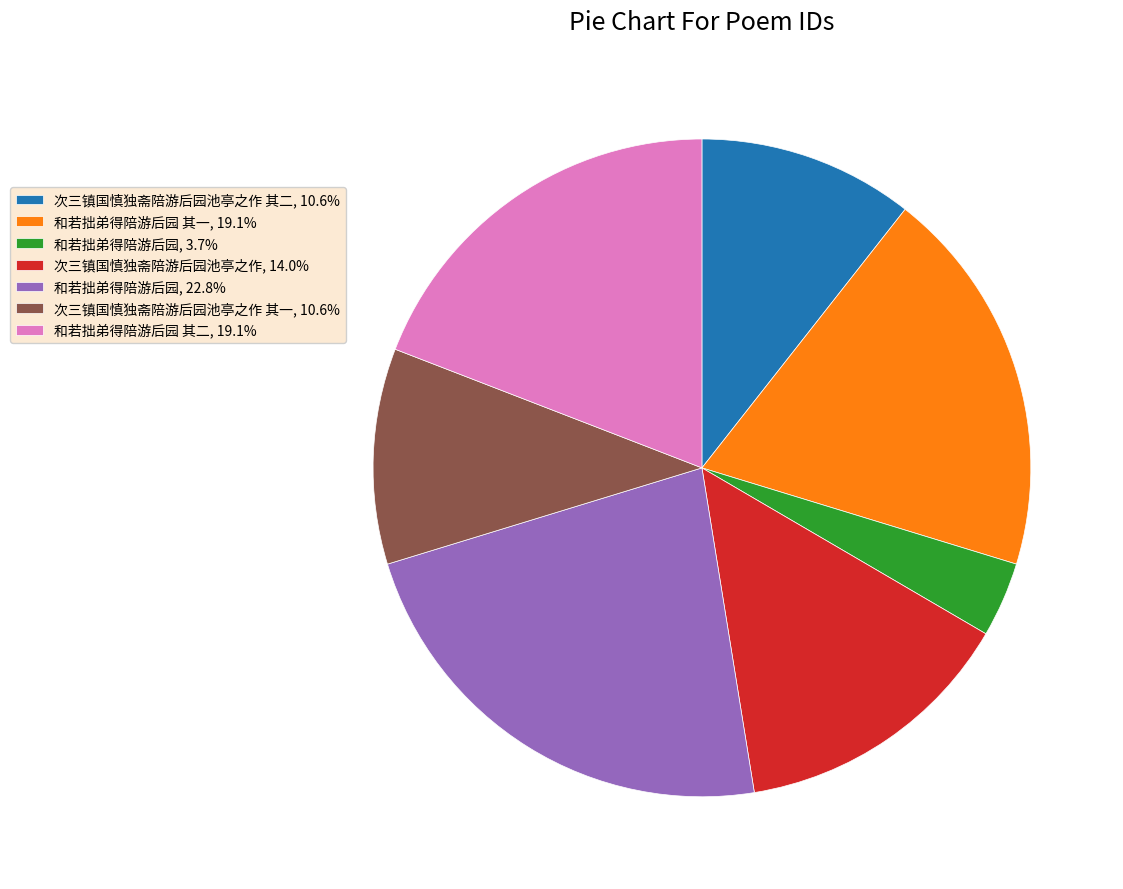

Does 和若拙弟得陪游后园, 3.7% account for over 50% of the chart?

No